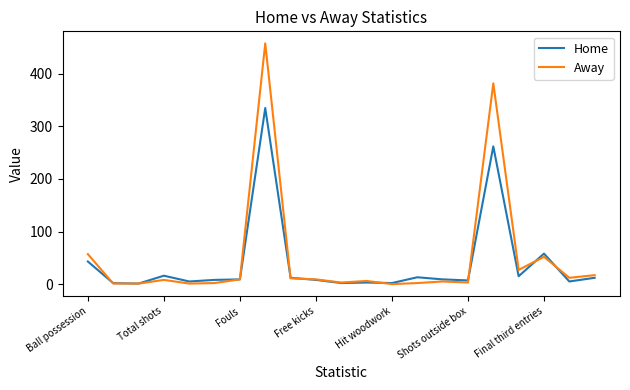

Which series has the widest spread of values?

Away